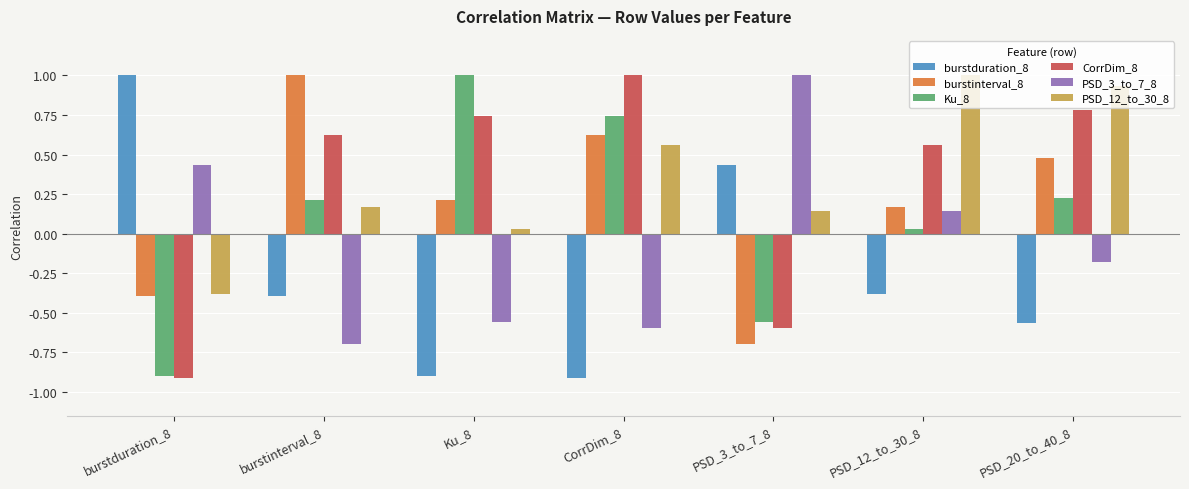

Is the value of Ku_8 at Ku_8 greater than the value of burstinterval_8 at PSD_12_to_30_8?

Yes